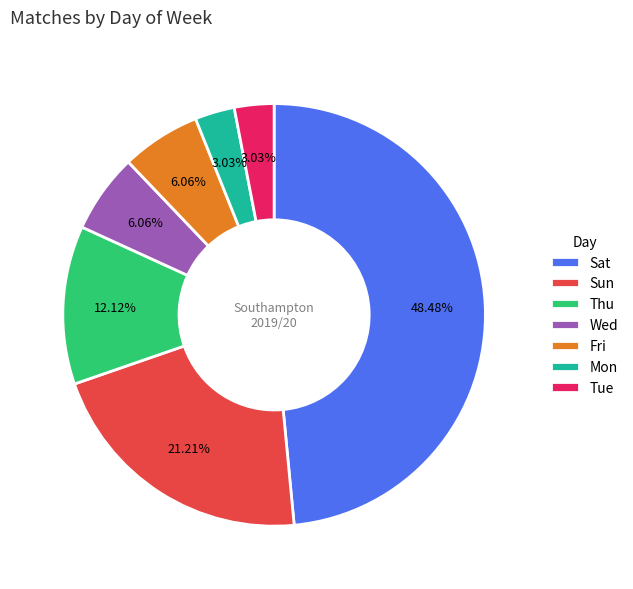

Is there a majority slice in this chart?

No